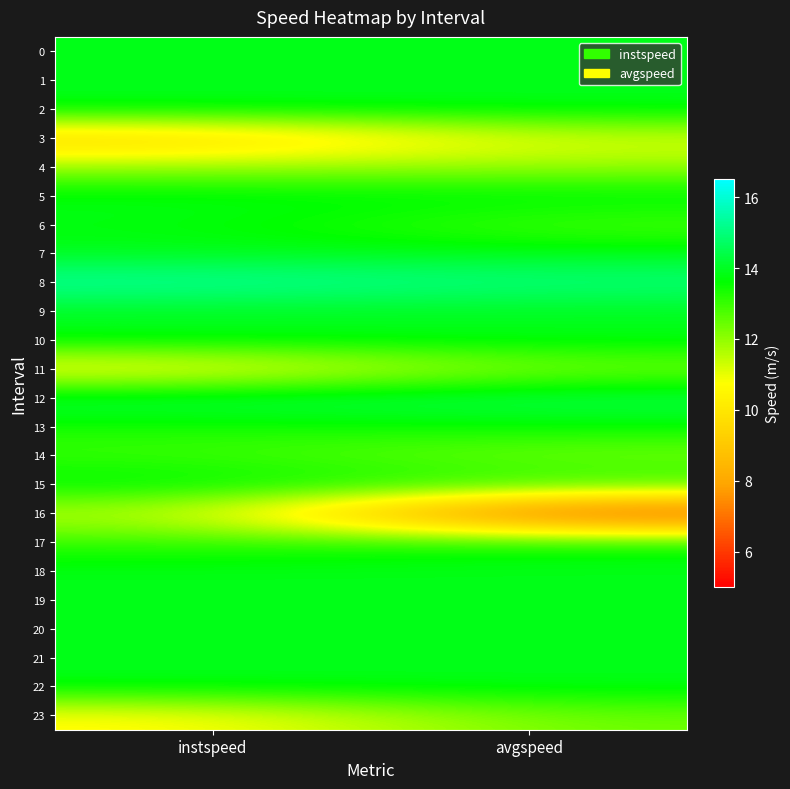

How many data points does each series have?

2